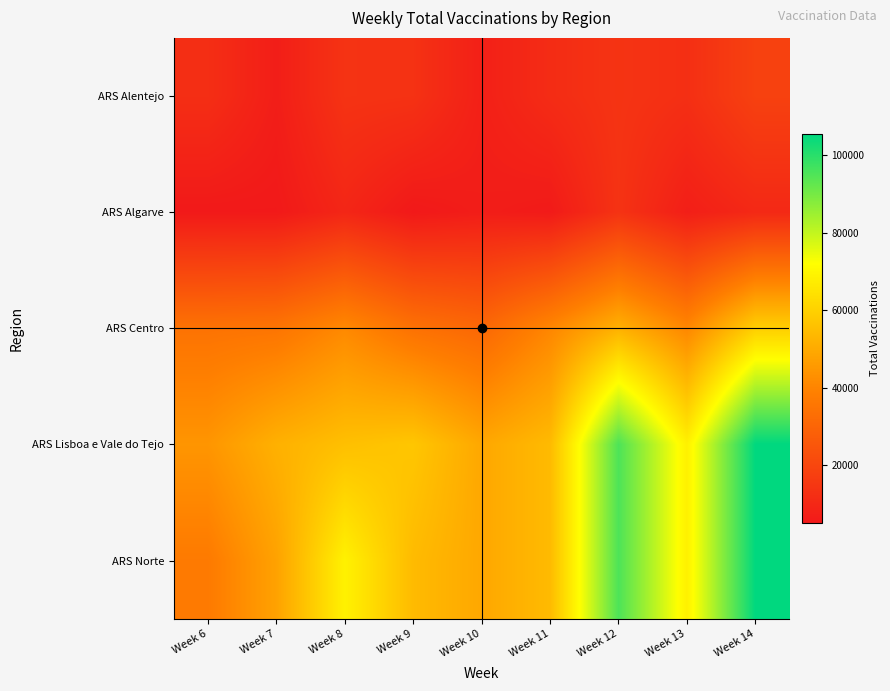

Count the number of data series in this chart.

5